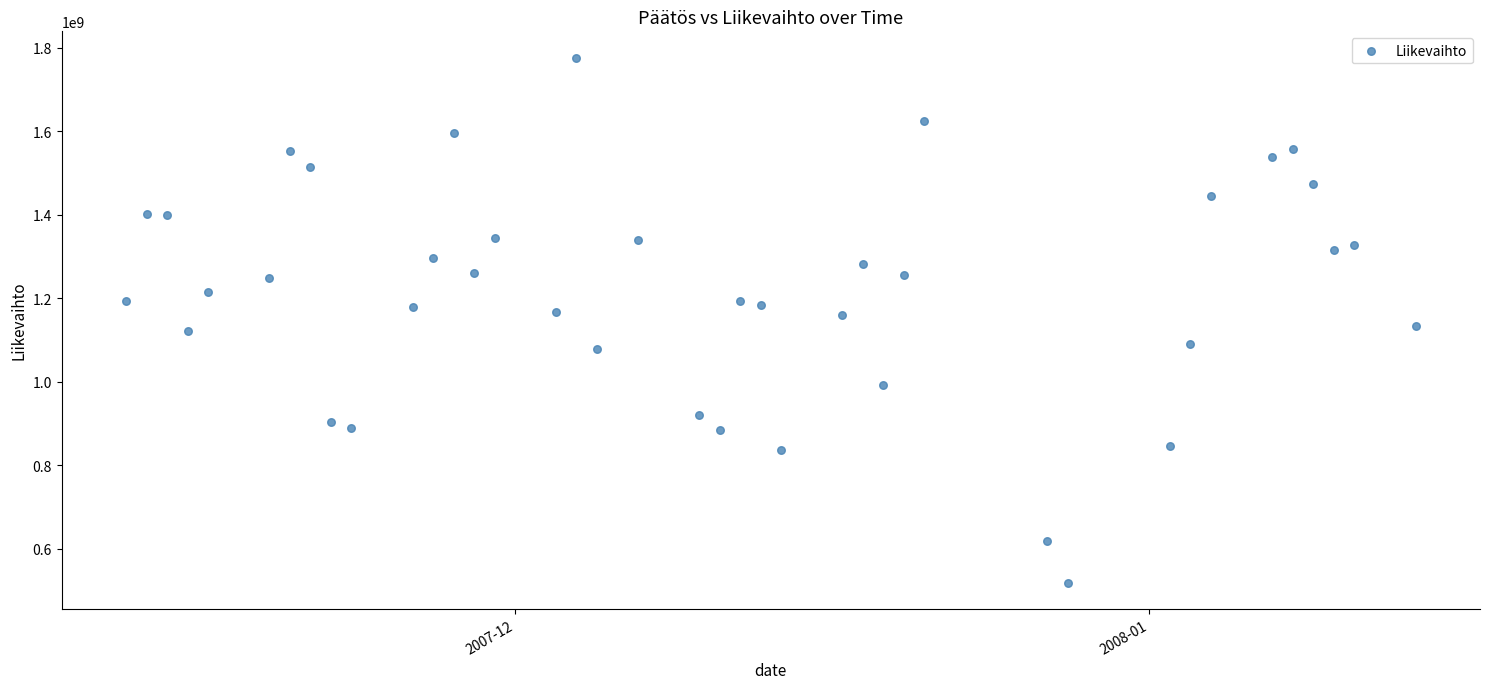

What is the range of X values (max minus min)?

63